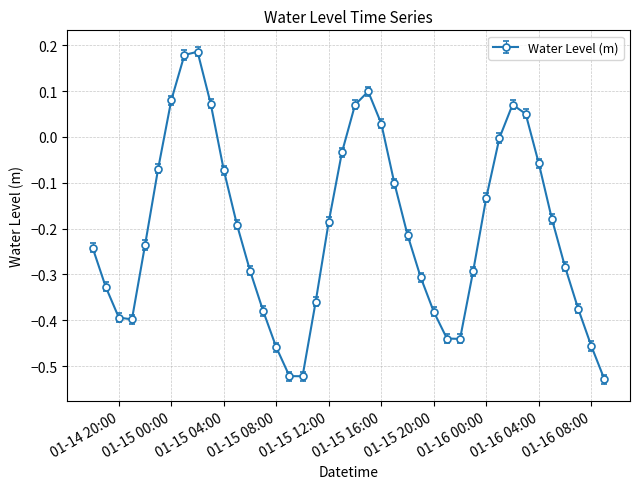

What is the difference between the maximum and minimum values?

0.7